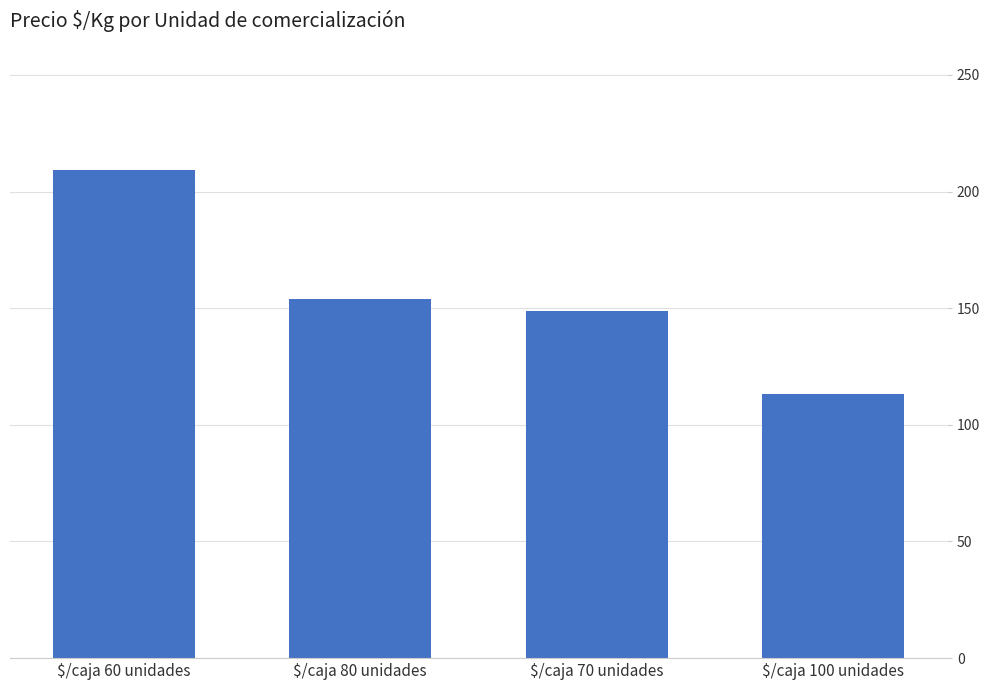

What is the label of the 1st bar from the right?

$/caja 100 unidades